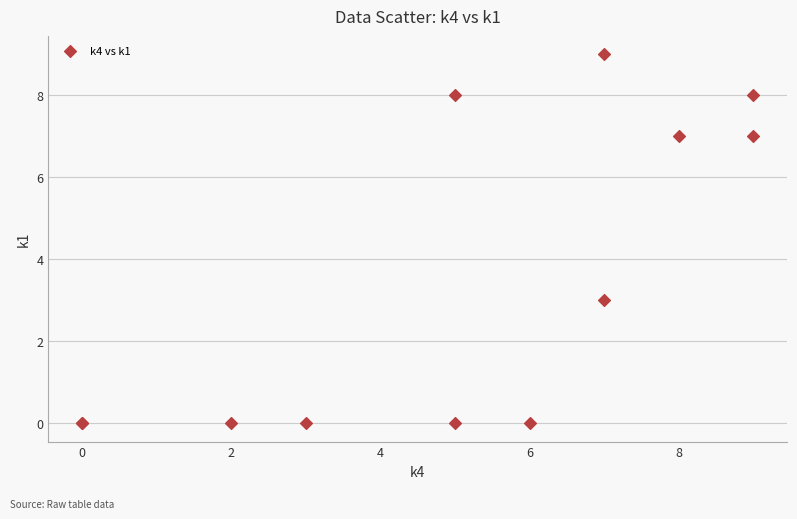

What Y value in the scatter plot is closest to 4?

3